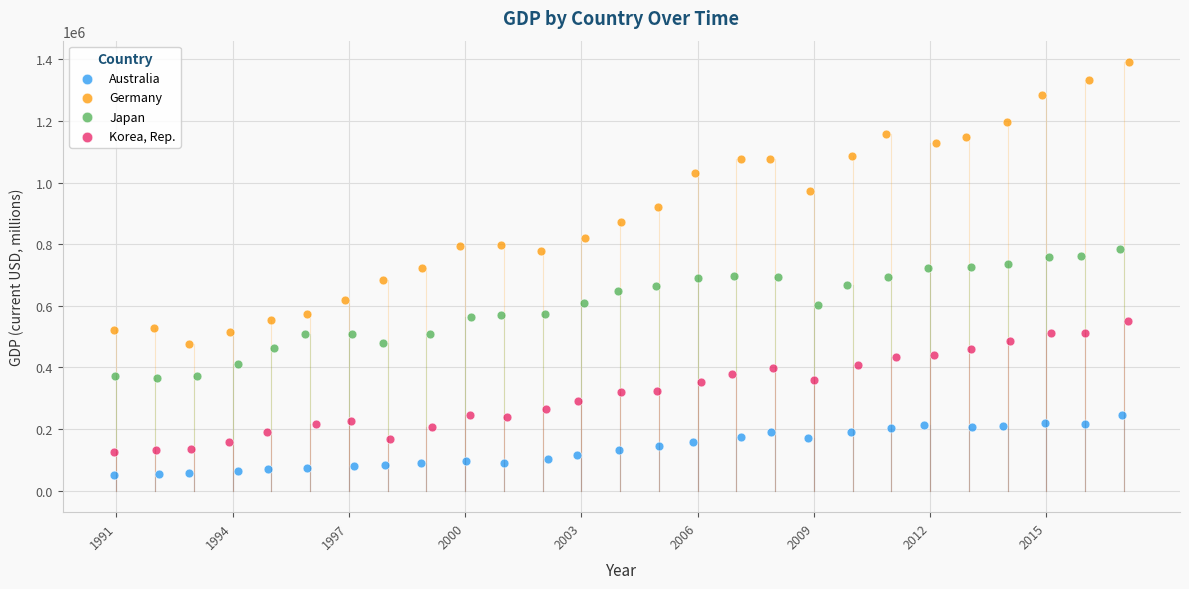

Which series reaches the maximum Y coordinate?

Germany